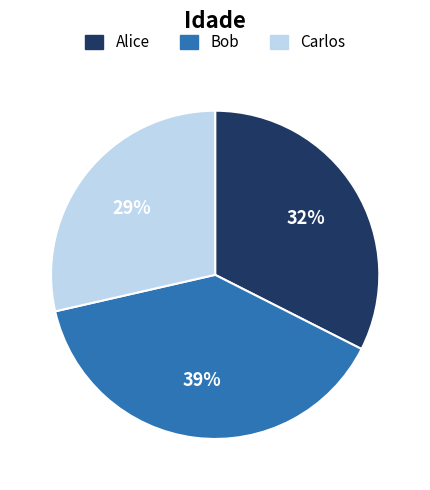

Does Carlos represent more than half of the total?

No